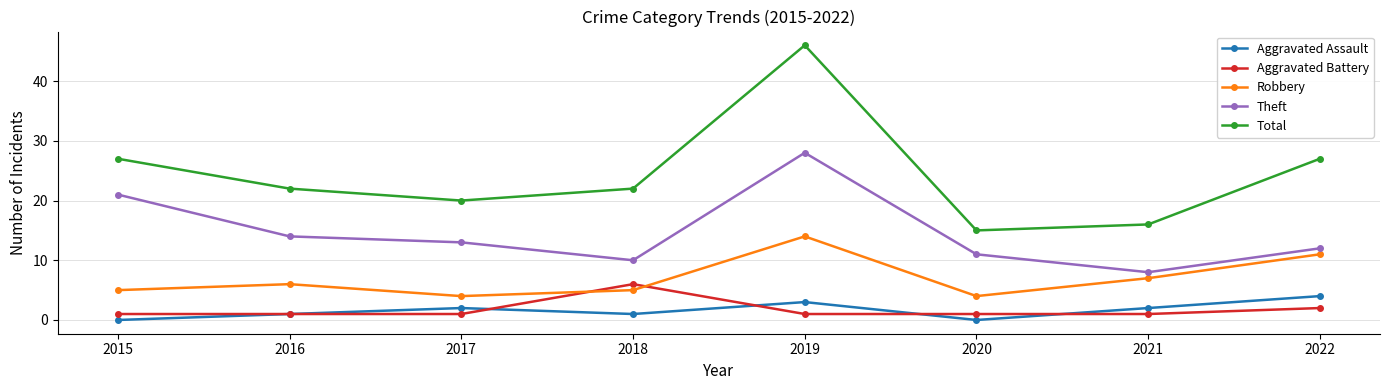

Reading left to right, transcribe all the data shown in this chart.

Aggravated Assault: 0	1	2	1	3	0	2	4
Aggravated Battery: 1	1	1	6	1	1	1	2
Robbery: 5	6	4	5	14	4	7	11
Theft: 21	14	13	10	28	11	8	12
Total: 27	22	20	22	46	15	16	27